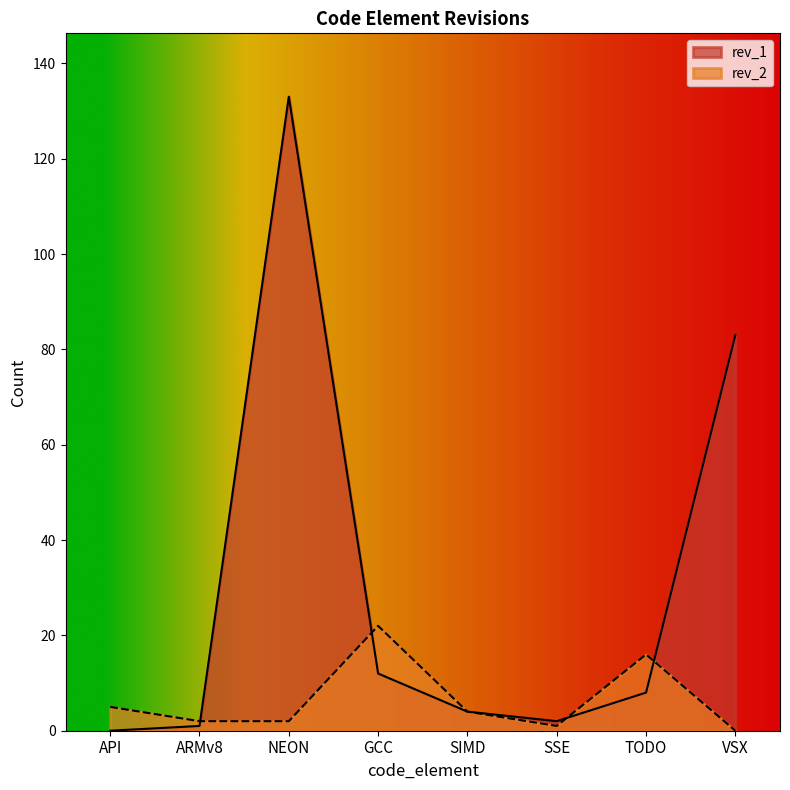

At which label does rev_2 reach its minimum?

VSX